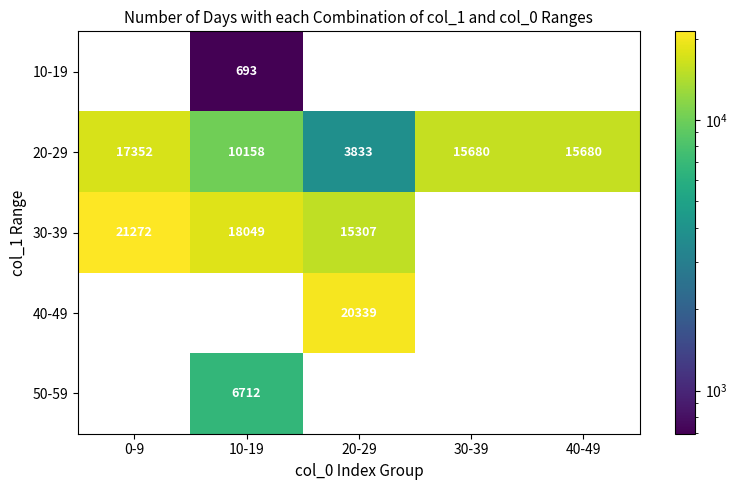

Is it true that 40-49 equals 20339 at 20-29?

True